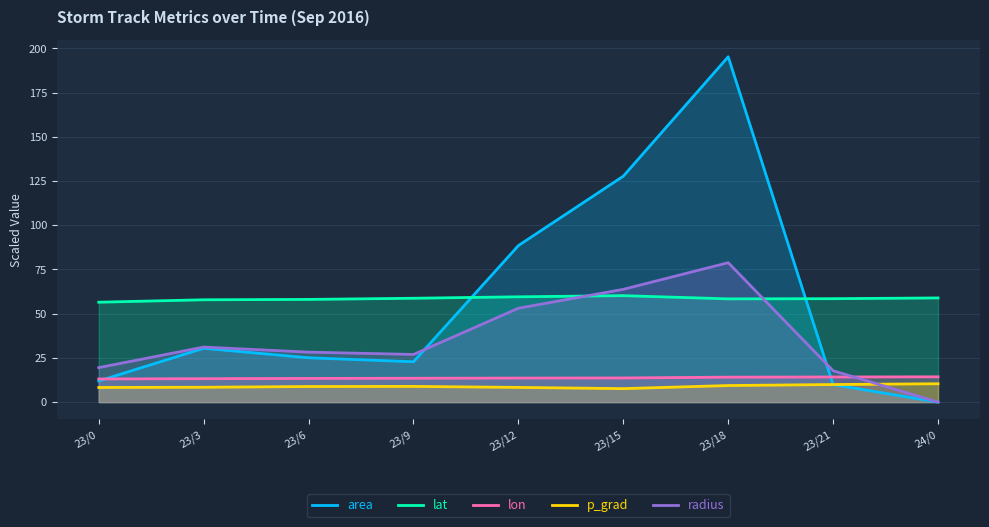

What is the spread (max minus min) of values at 23/18?

185.9